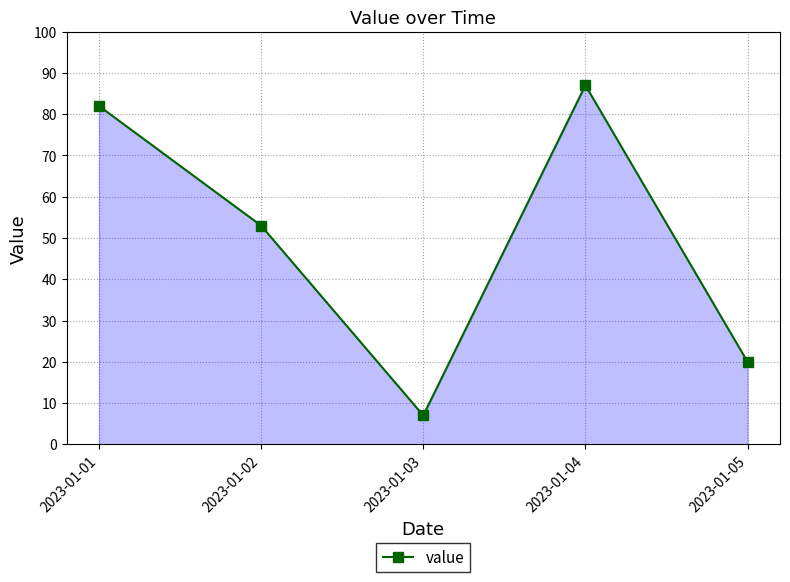

What is the value of the 4th point from the left?

87